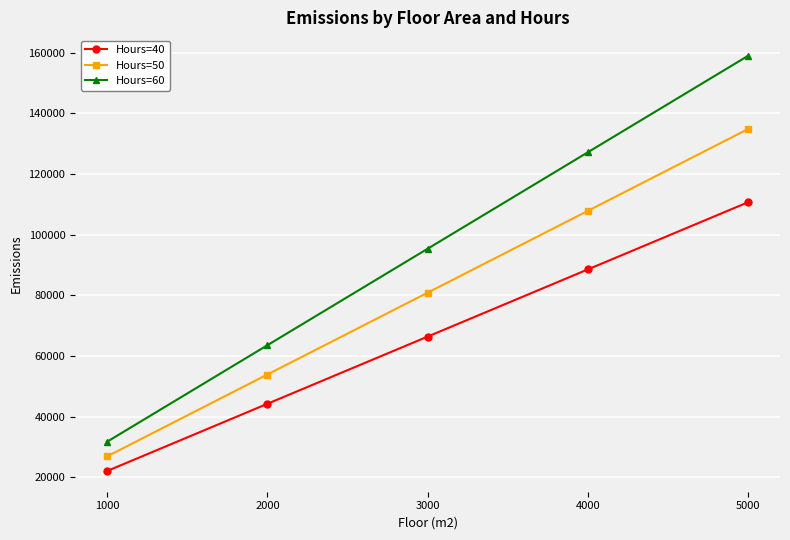

What is the highest value of the Hours=50 series?

134790.9